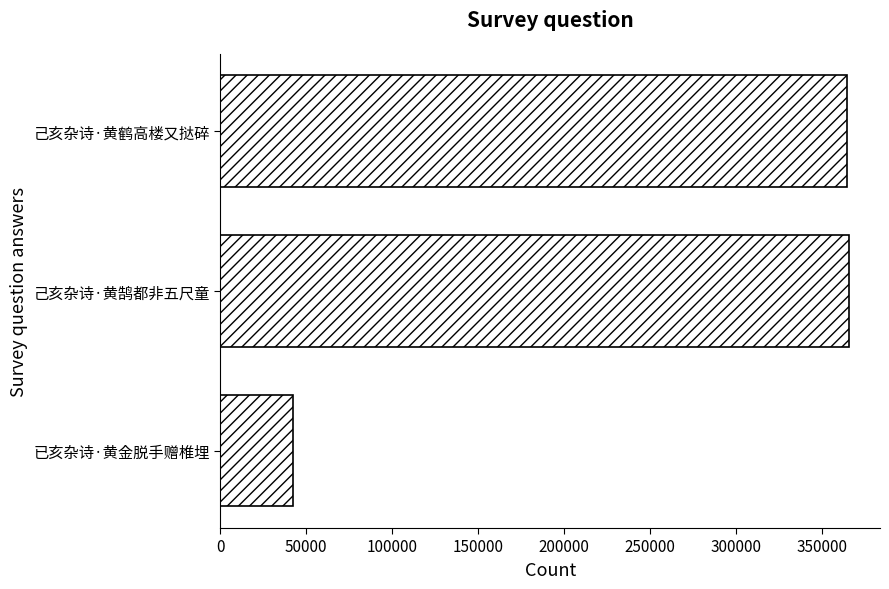

The chart shows a value of 365667 at 己亥杂诗·黄鹄都非五尺童. True or false?

True